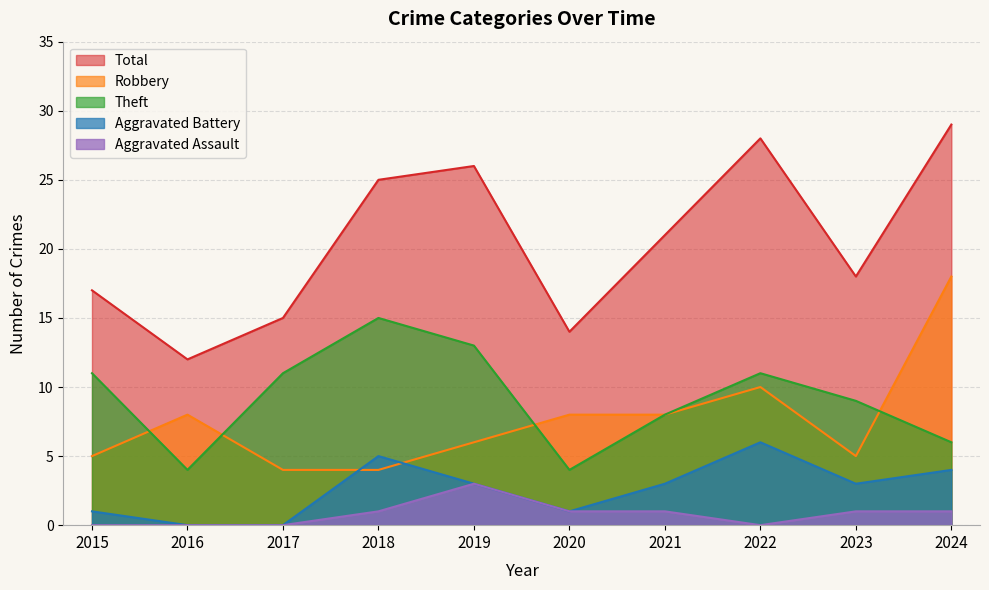

Count the number of categories in the chart.

10